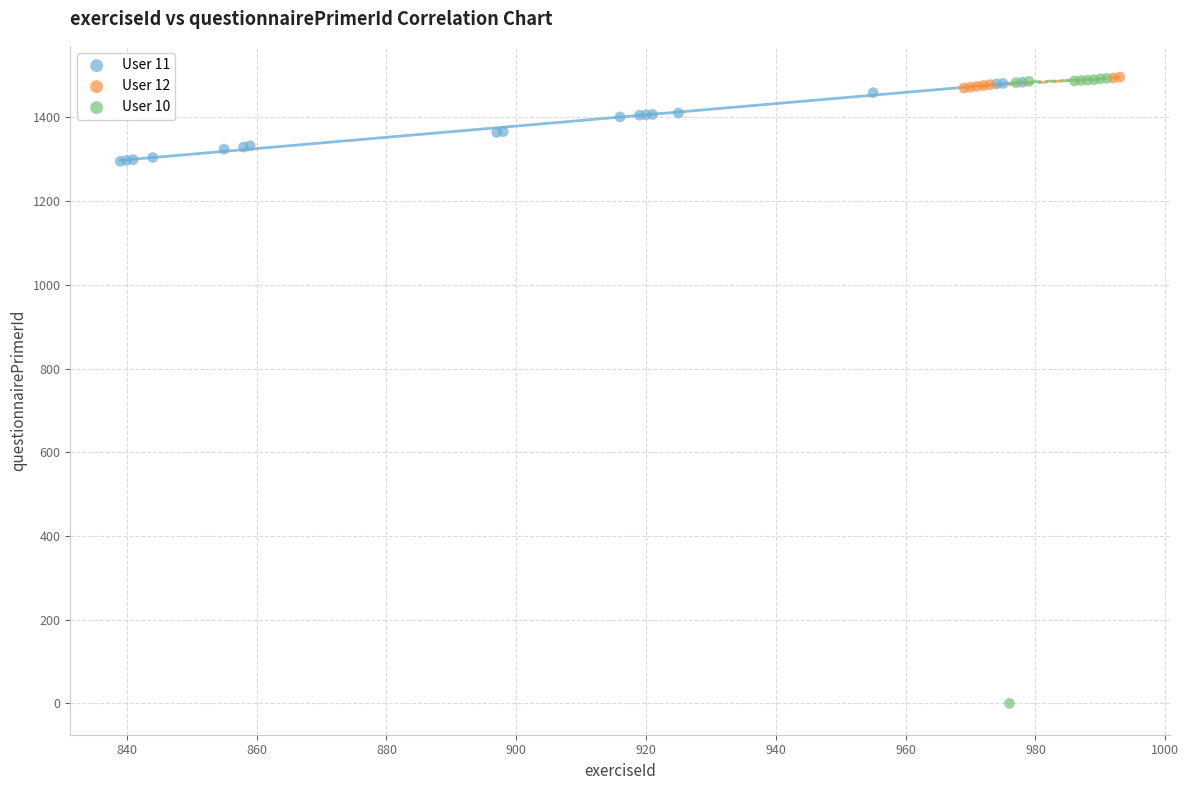

Which series has the largest Y range (max minus min)?

User 10